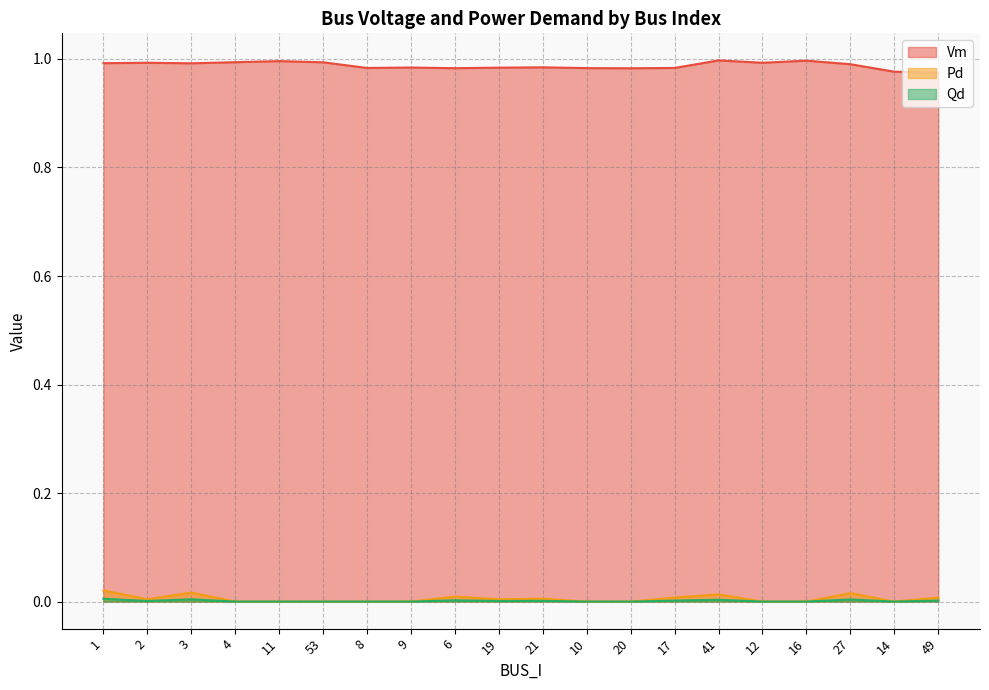

What are all the series names shown in the legend?

Vm, Pd, Qd